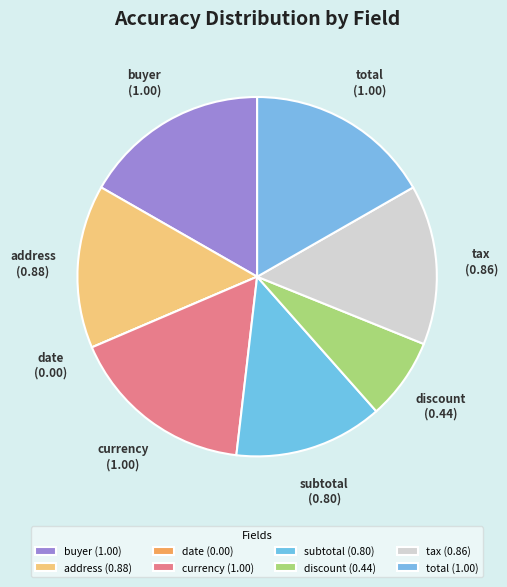

Is there a majority slice in this chart?

No